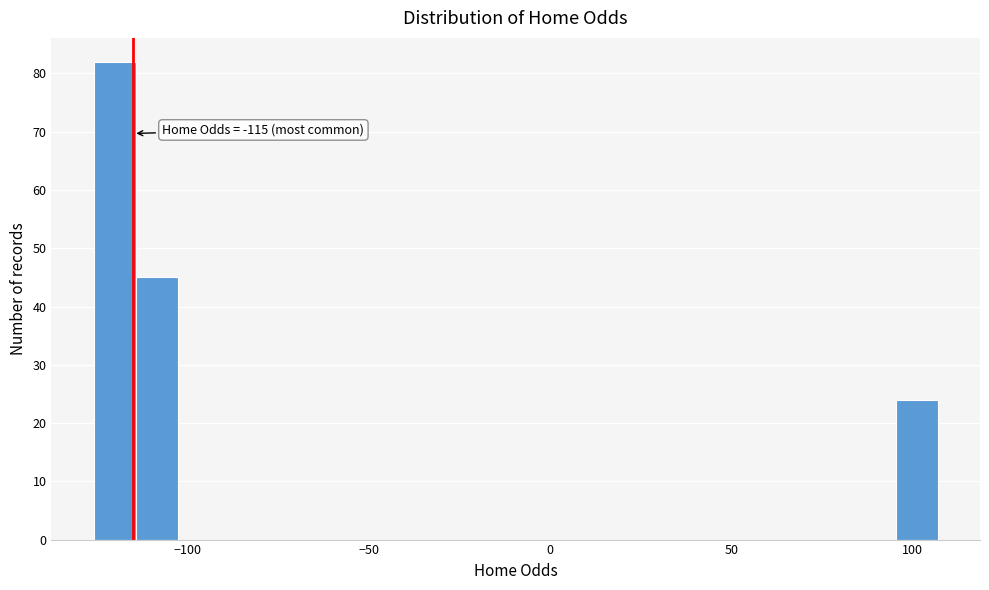

Read against the x-axis, roughly where is the centre of the tallest bar?

-120